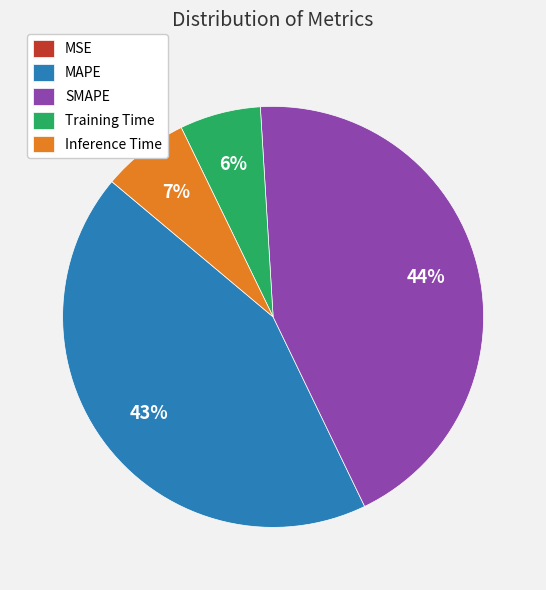

Is there a majority slice in this chart?

No